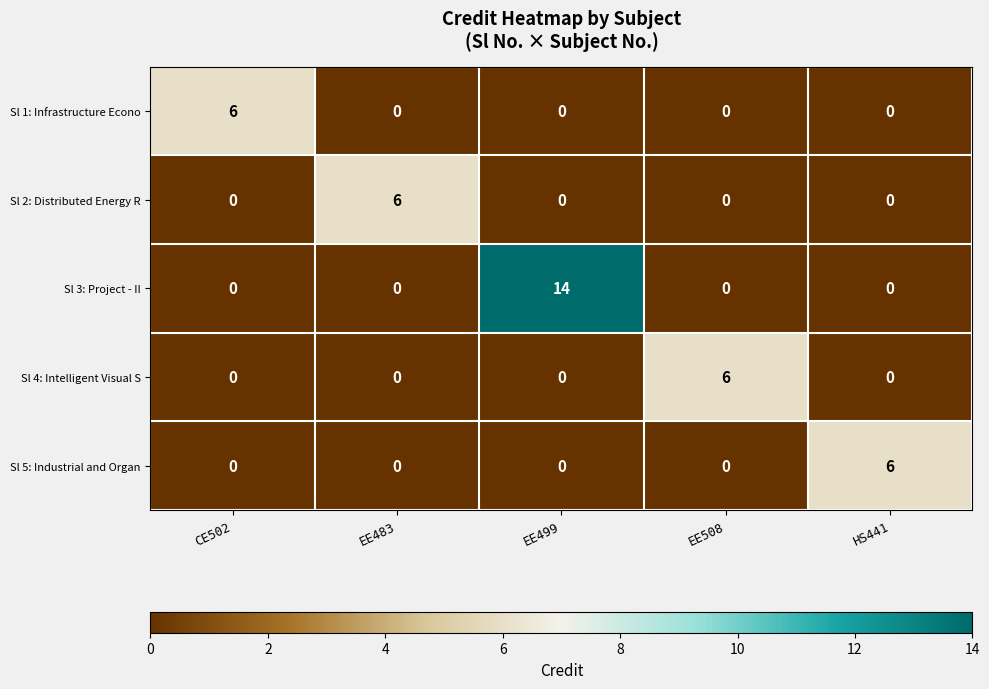

Is it true that Sl 3: Project - II equals 0 at HS441?

True